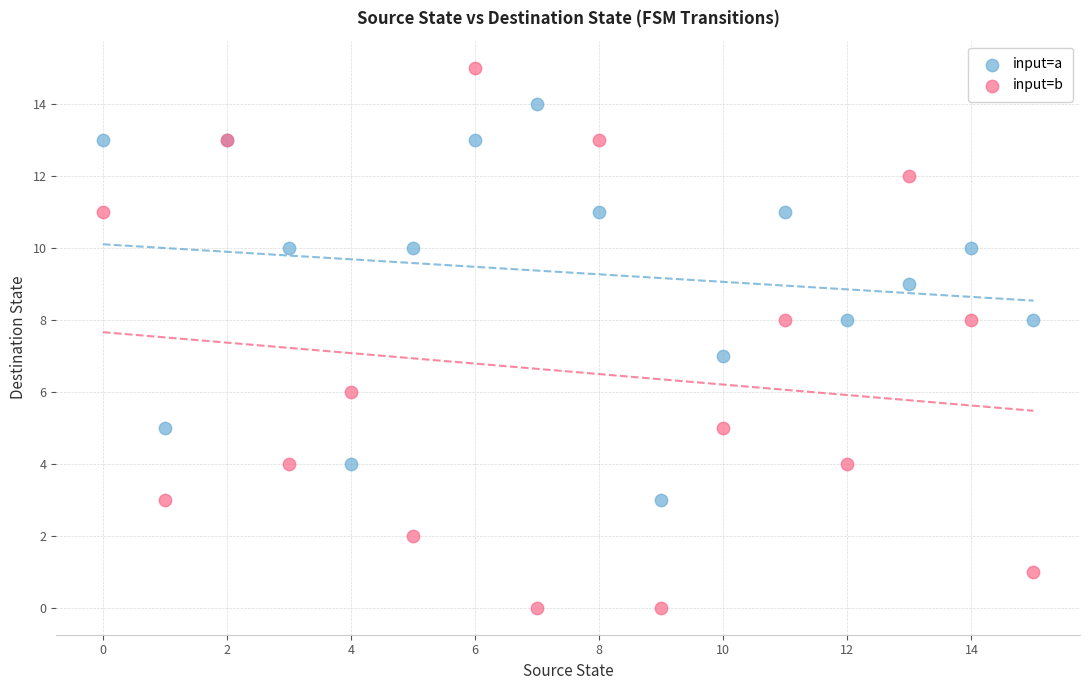

What are all the series names shown in the legend?

input=a, input=b